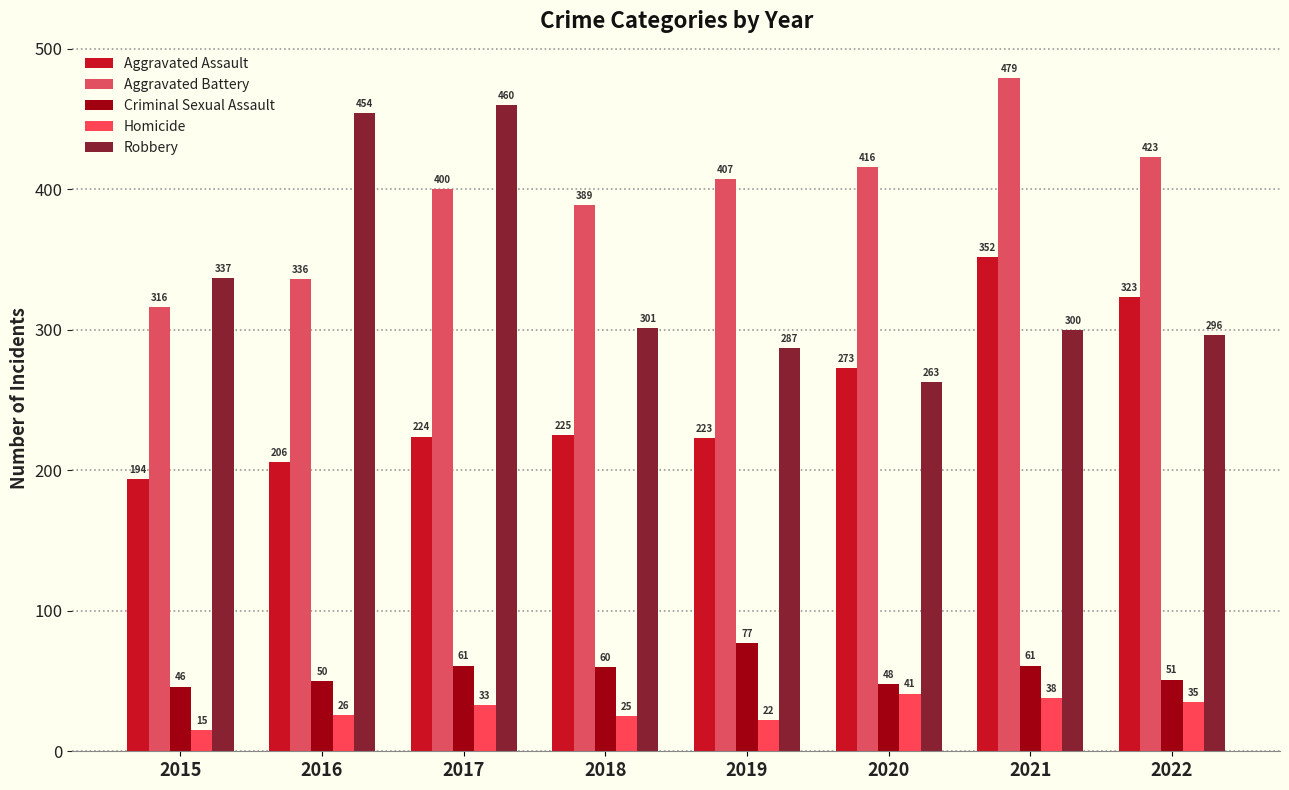

Read the Homicide value at 2017.

33